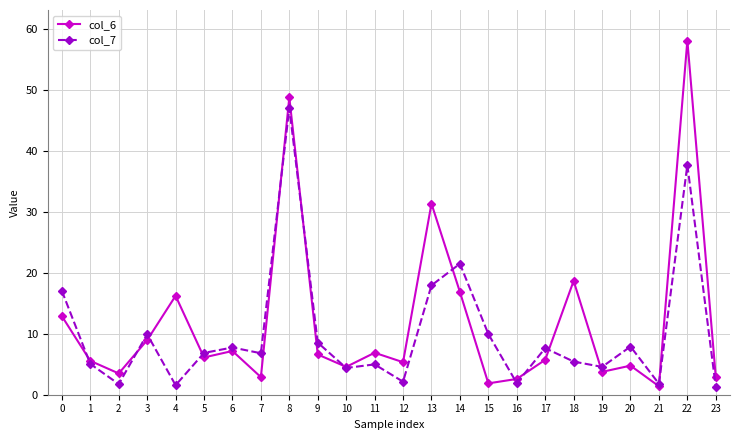

What is the minimum value shown in the chart?

1.3